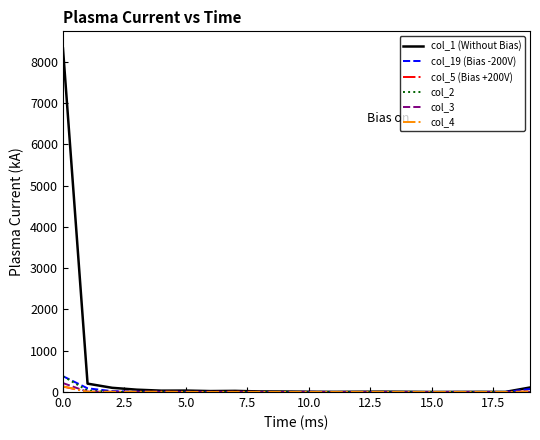

Which series has the widest spread of values?

col_1 (Without Bias)